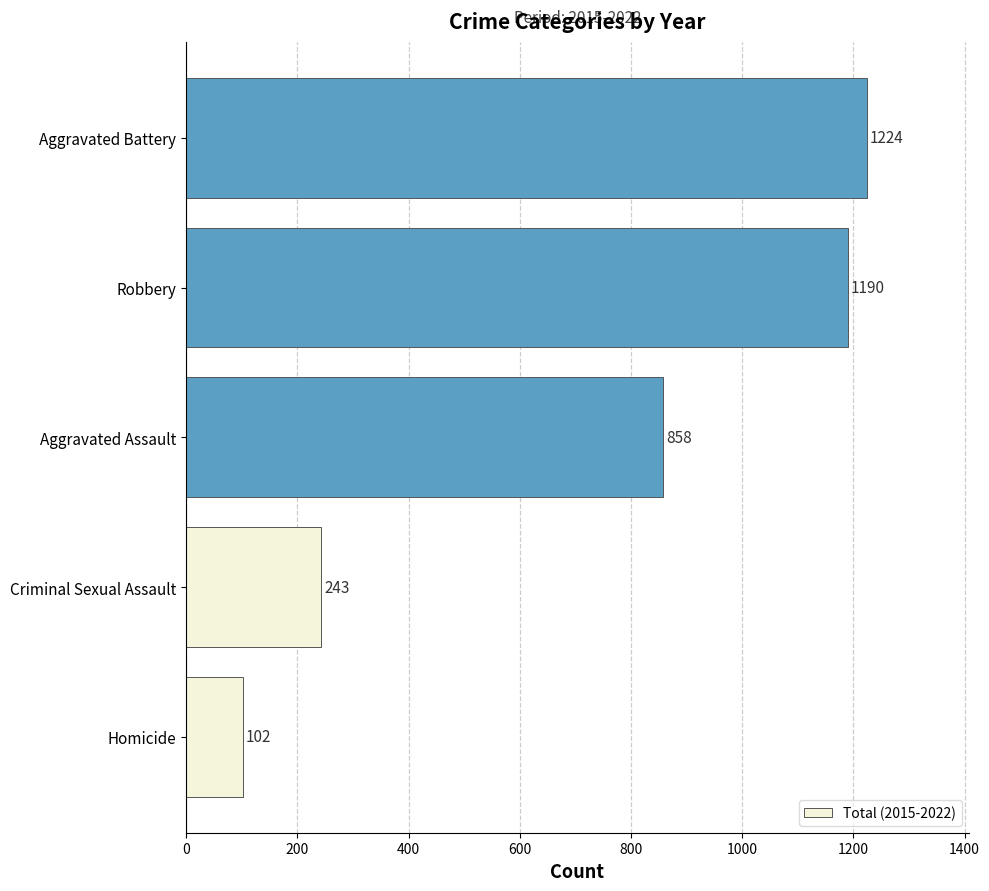

Rank the categories by value from highest to lowest.

Aggravated Battery, Robbery, Aggravated Assault, Criminal Sexual Assault, Homicide